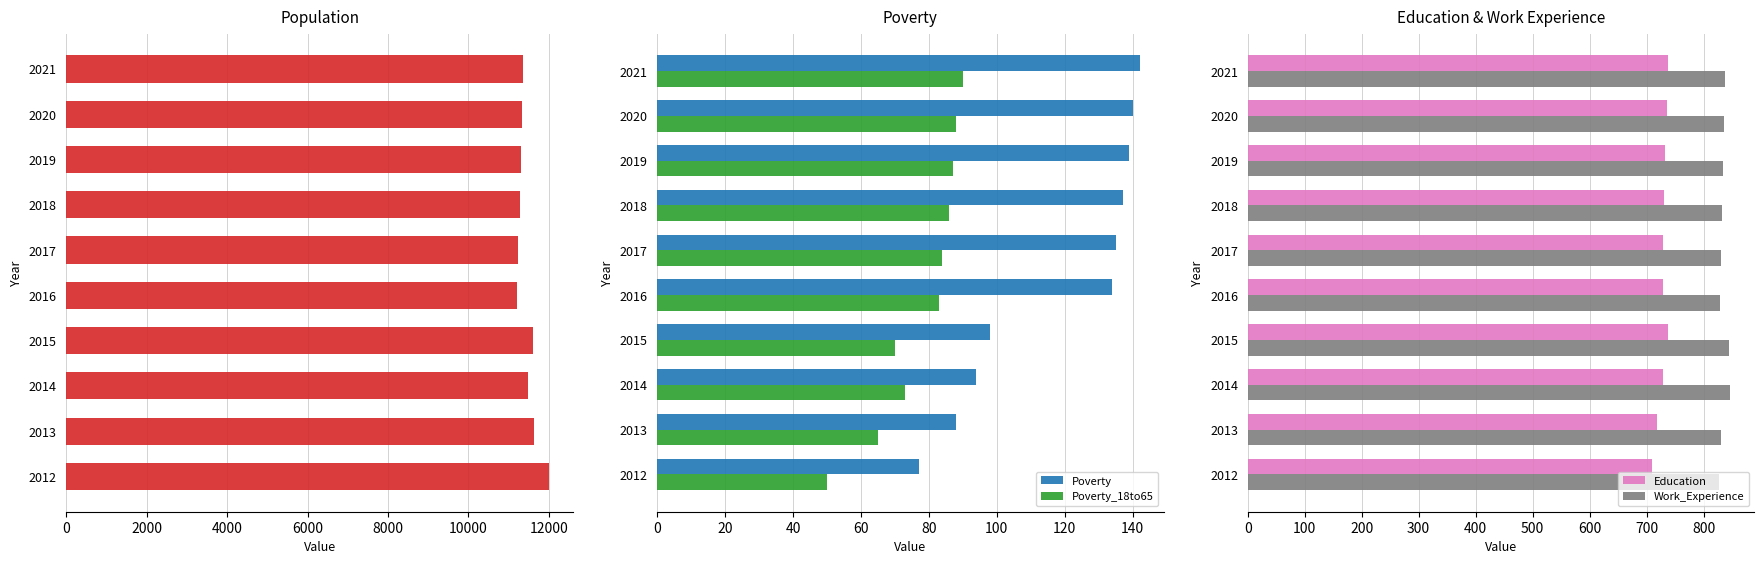

How many values in the Population series are below 11368?

5